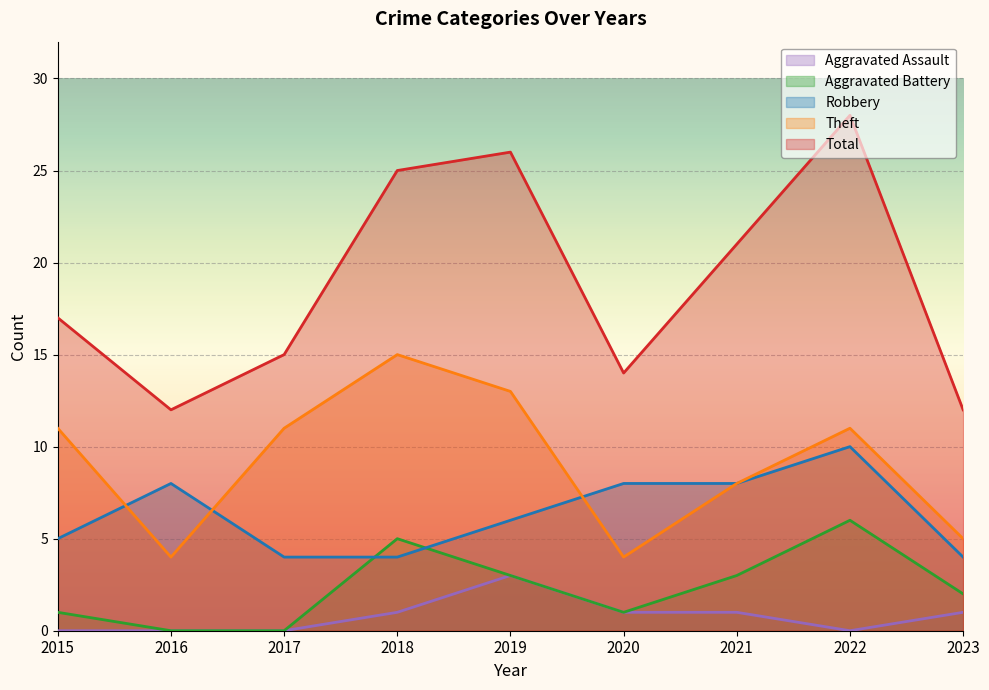

At which category does Theft reach its first local peak?

2018